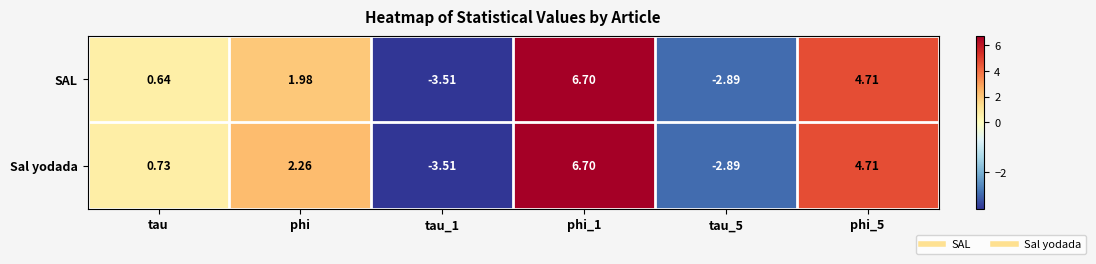

Which series has the largest total across all categories?

Sal yodada